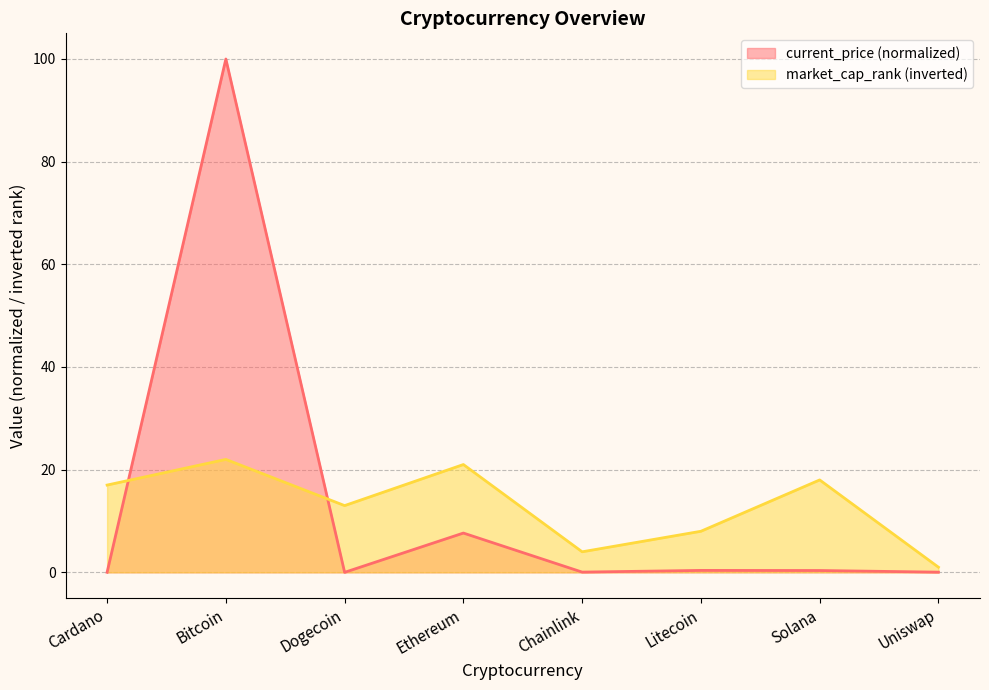

What position from the left is Chainlink?

5